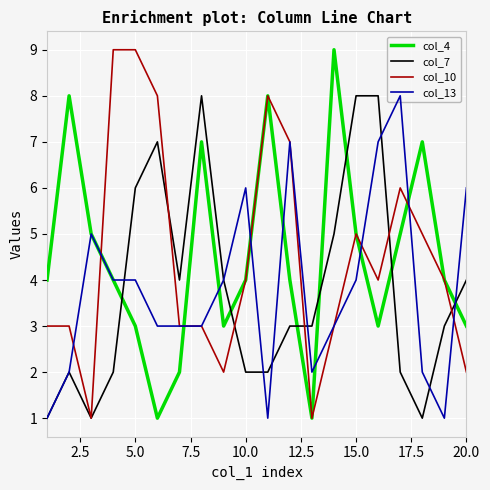

What is the greatest value displayed?

9